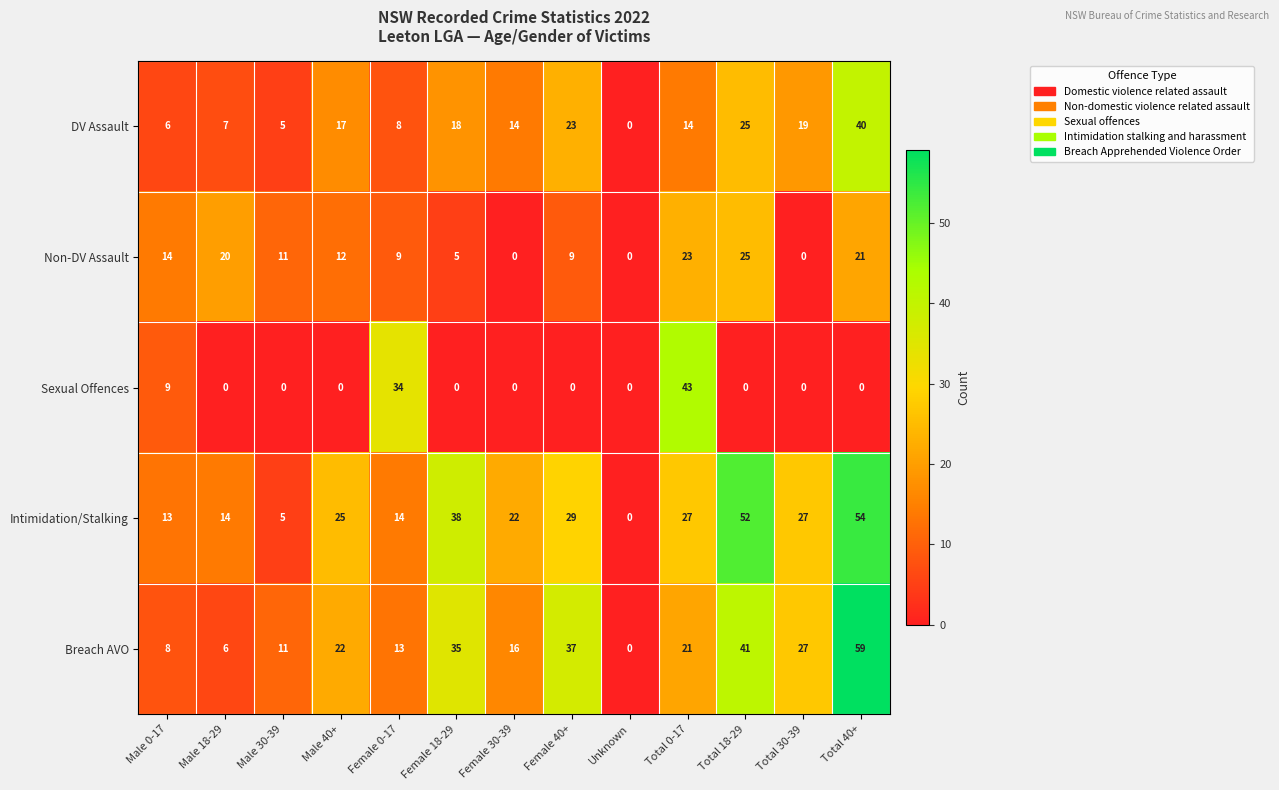

At which category does the chart reach its peak across all series?

Total 40+